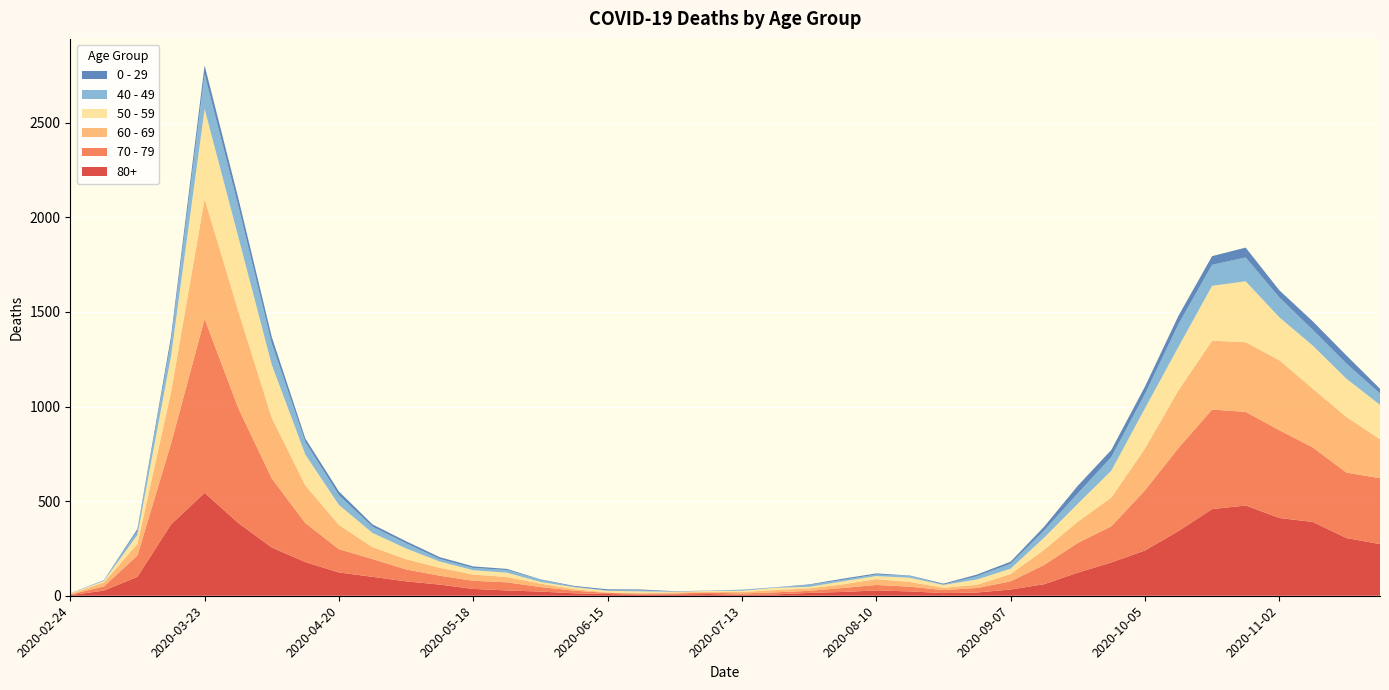

Reading right to left, list all the values displayed in this chart.

80+: 273	305	390	411	477	458	342	239	176	122	61	33	17	14	23	28	20	15	7	5	9	7	6	9	13	22	28	36	59	76	100	123	178	255	385	544	377	100	27	3
70 - 79: 348	346	394	464	495	526	439	318	191	157	102	43	24	16	25	29	21	11	11	7	8	5	5	6	14	24	43	43	47	63	94	123	206	365	608	920	427	113	22	4
60 - 69: 206	294	310	370	368	364	305	221	152	112	80	39	17	12	25	31	19	13	12	8	3	6	3	3	8	18	28	33	42	54	63	128	199	320	514	634	272	61	22	2
50 - 59: 182	202	228	227	322	290	230	212	142	95	64	28	28	15	22	16	16	8	12	6	5	3	9	8	10	9	23	23	33	57	75	106	163	281	392	475	190	48	7	3
40 - 49: 60	80	83	105	126	111	120	76	72	55	38	26	17	2	10	8	8	10	2	4	1	1	5	2	3	12	14	12	13	27	33	51	66	111	163	183	79	21	5	0
0 - 29: 25	43	45	38	52	46	44	39	38	40	20	11	9	5	2	6	6	3	1	2	1	2	5	6	4	2	6	8	10	11	12	20	19	36	42	47	25	10	0	1